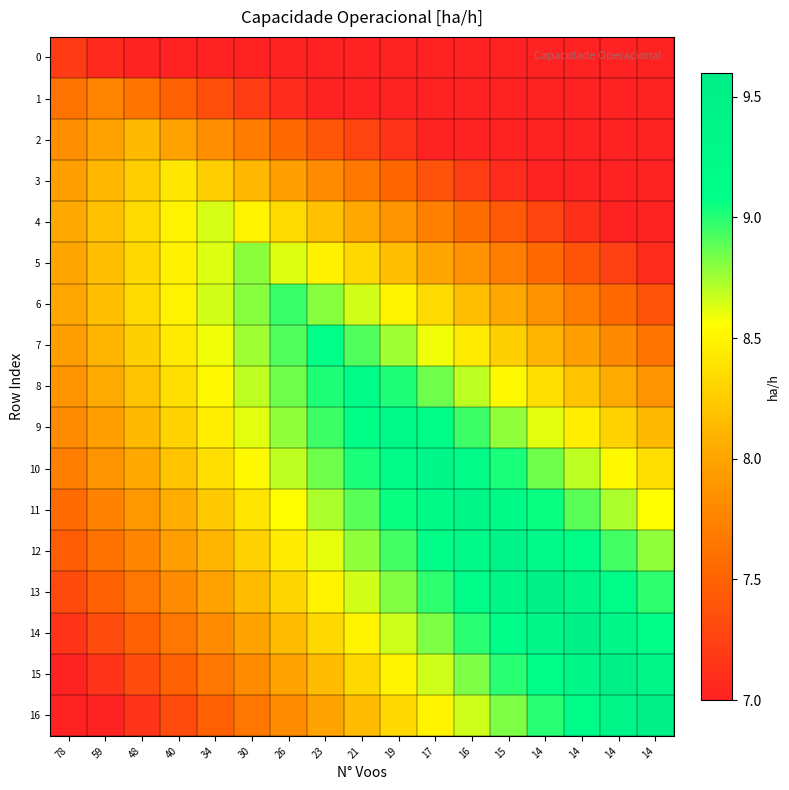

At which category does the chart reach its minimum across all series?

14